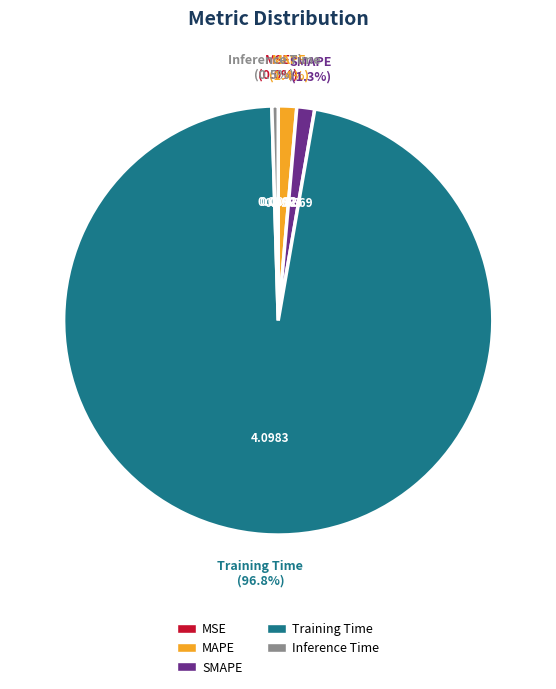

Which has a higher value, SMAPE or Training Time?

Training Time